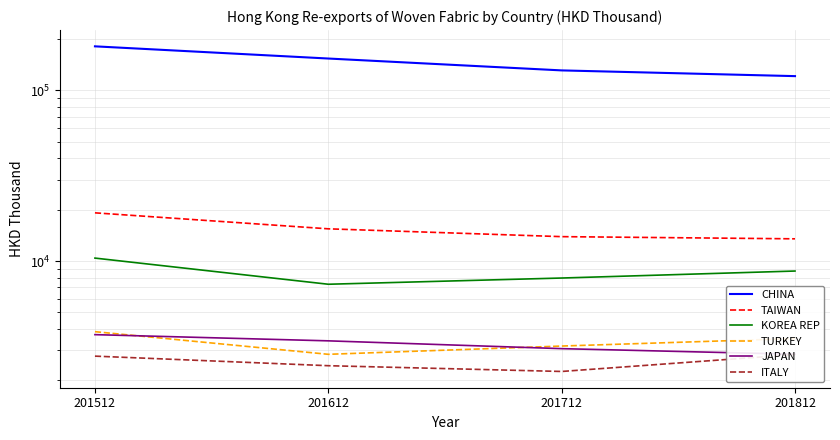

At which label does JAPAN first exceed 3407?

201512